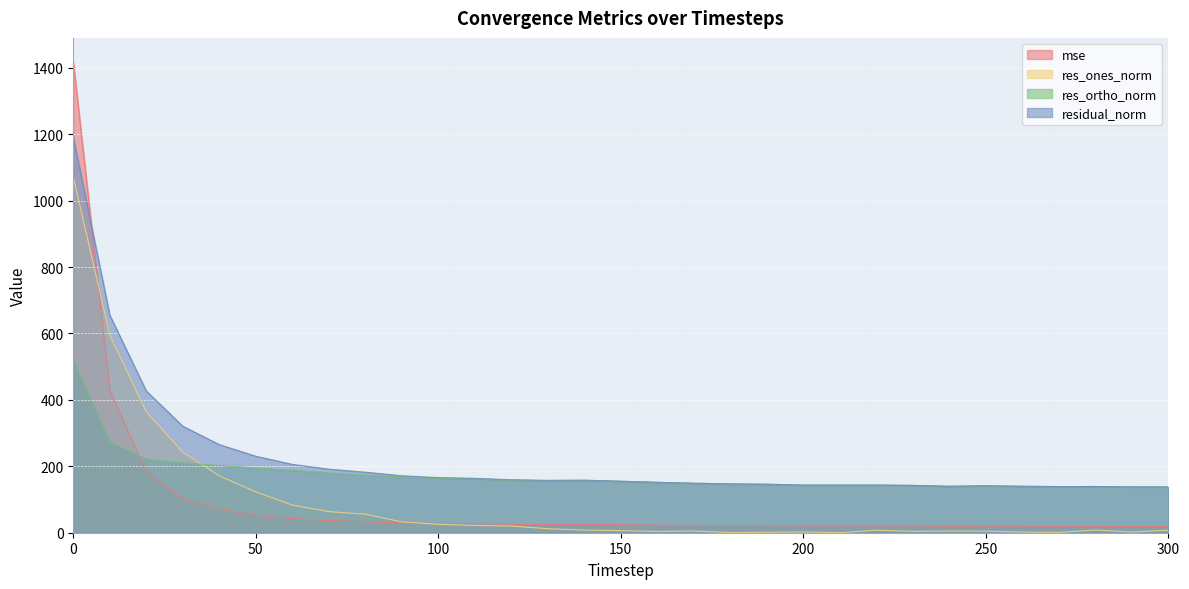

Count the number of categories in the chart.

31